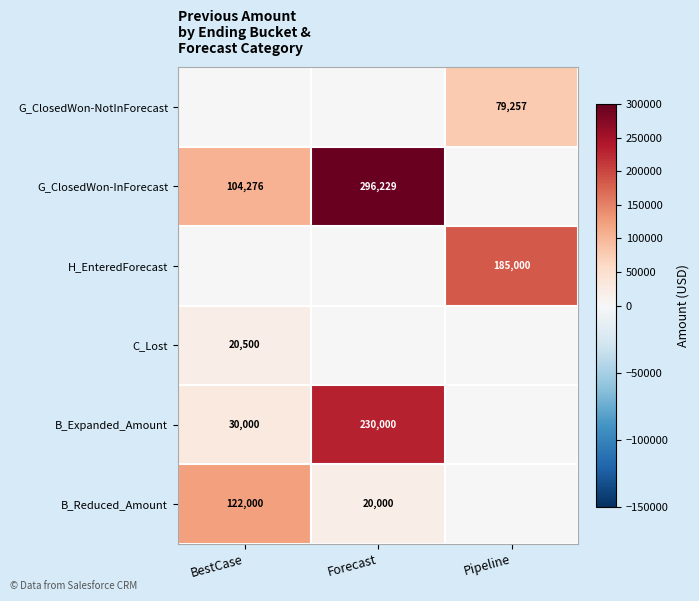

What is the sum of the B_Expanded_Amount values at BestCase and Forecast?

260000